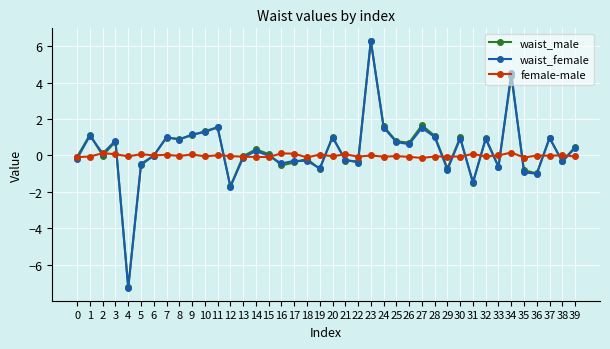

At which label does waist_female reach its peak?

23